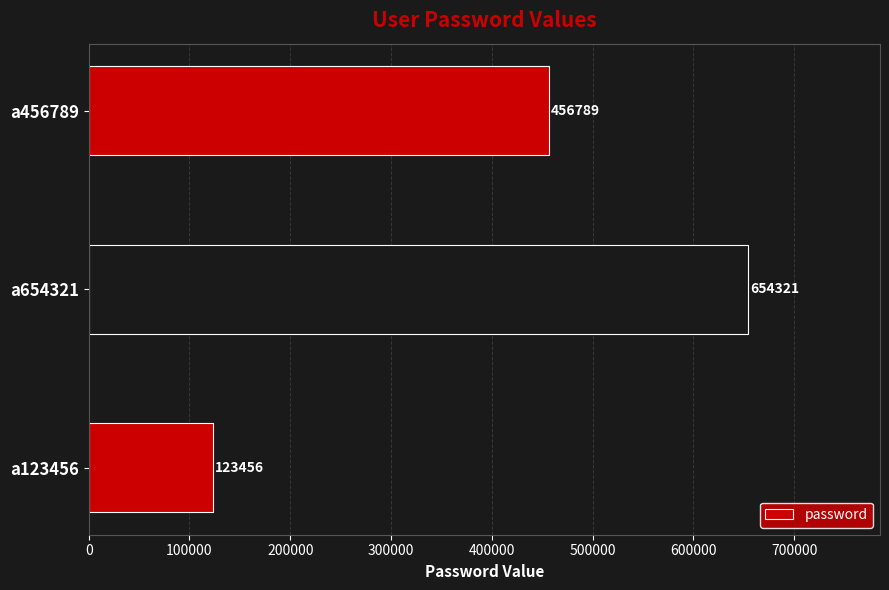

Reading bottom to top, what are all the values shown in this chart?

a123456=123456	a654321=654321	a456789=456789